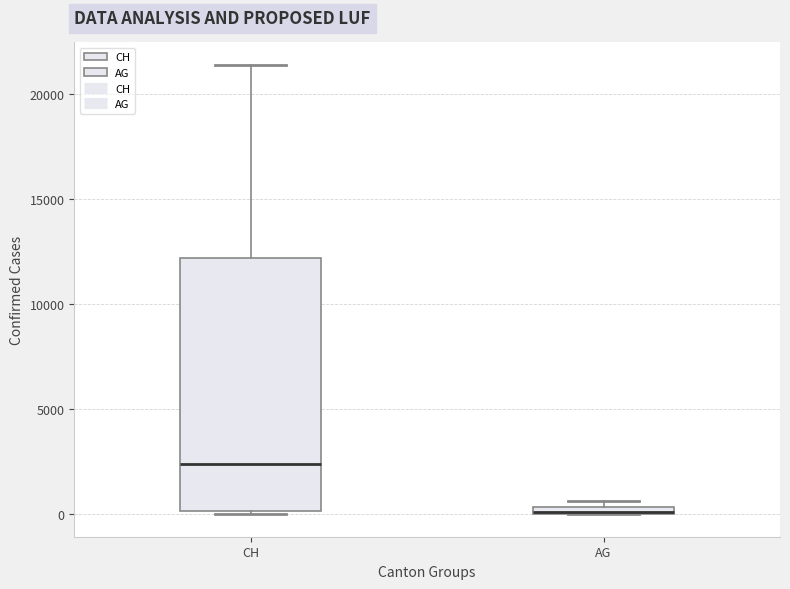

Comparing the boxes themselves (not the whiskers), which one is the tallest?

CH